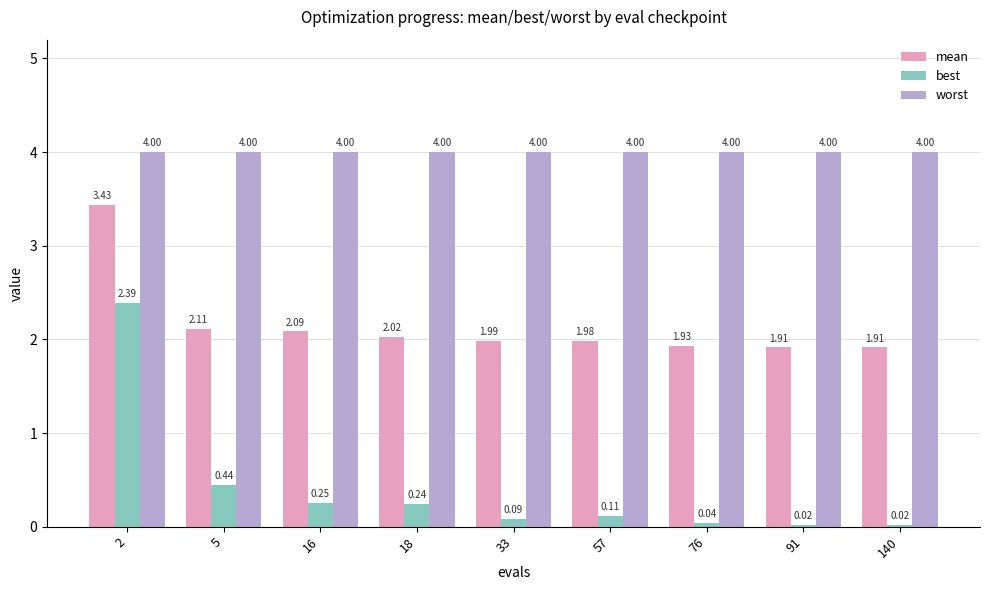

Is the value of mean at 2 greater than the value of worst at 2?

No